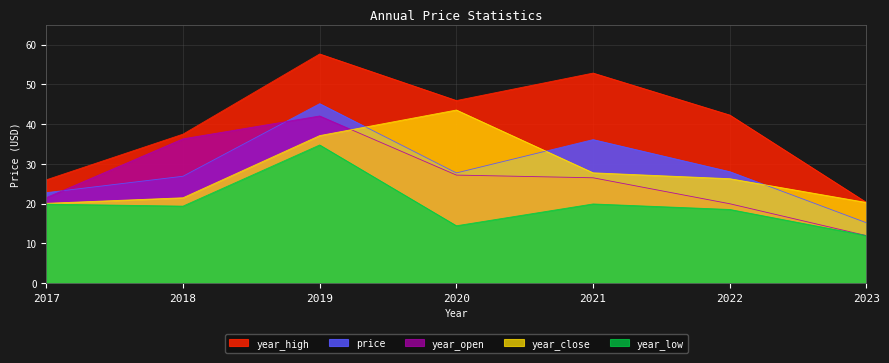

At which category does price reach its first local peak?

2019